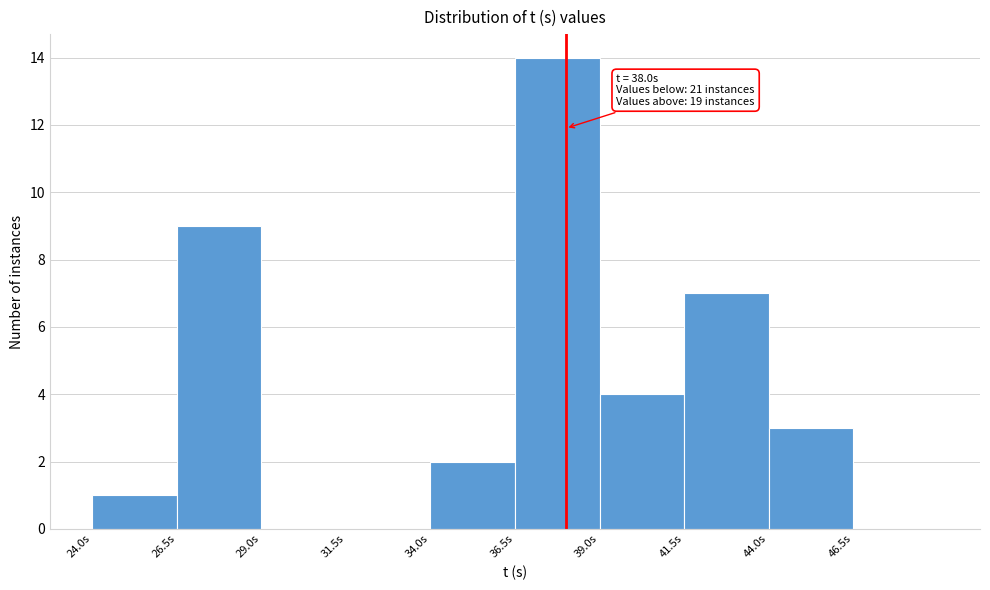

Over which range of the x-axis is the bar tallest?

36.5 to 39.0